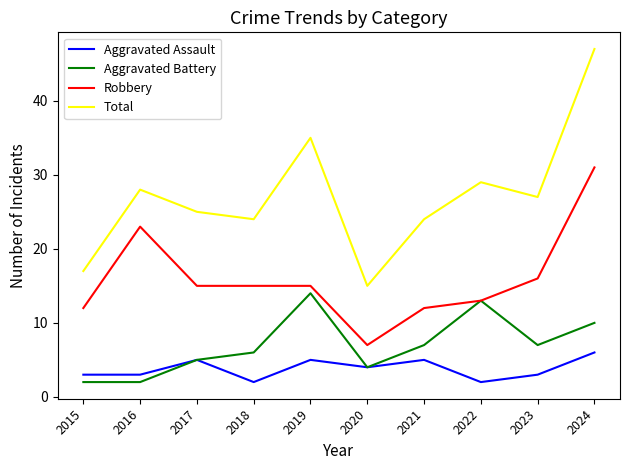

What is the difference between the highest and lowest values at 2019?

30